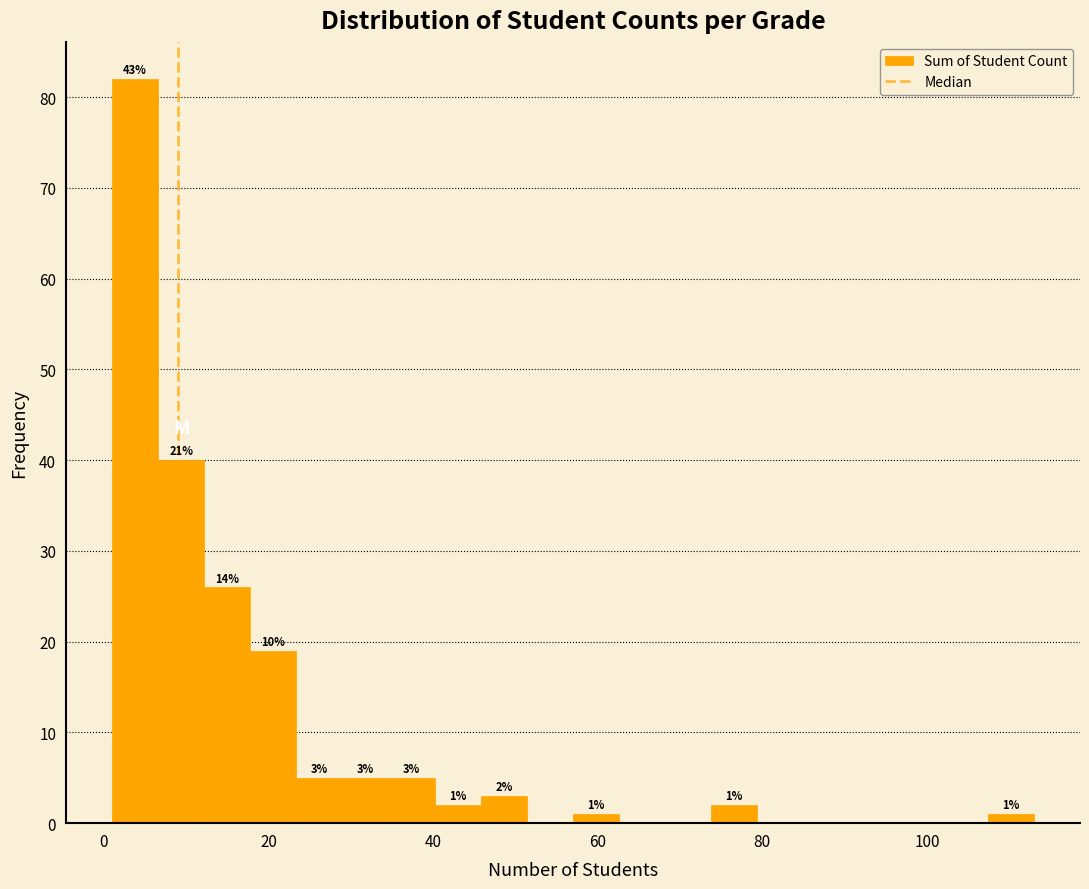

Around what value on the x-axis is the tallest bar? Give the approximate position of its centre, as read against the axis.

4